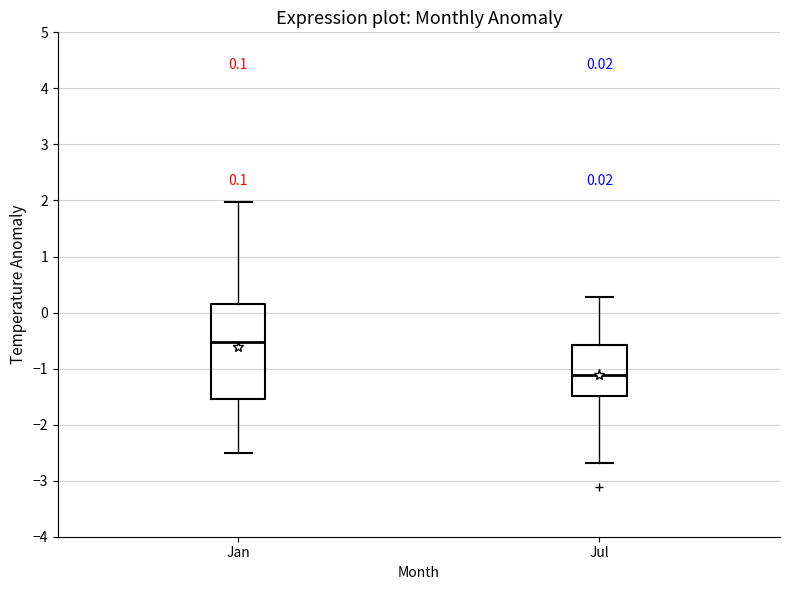

Which box's median line is the lowest?

Jul